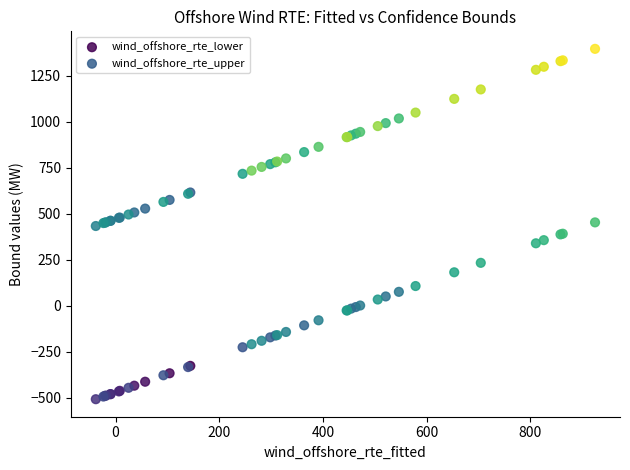

Which series reaches the minimum Y coordinate?

wind_offshore_rte_lower